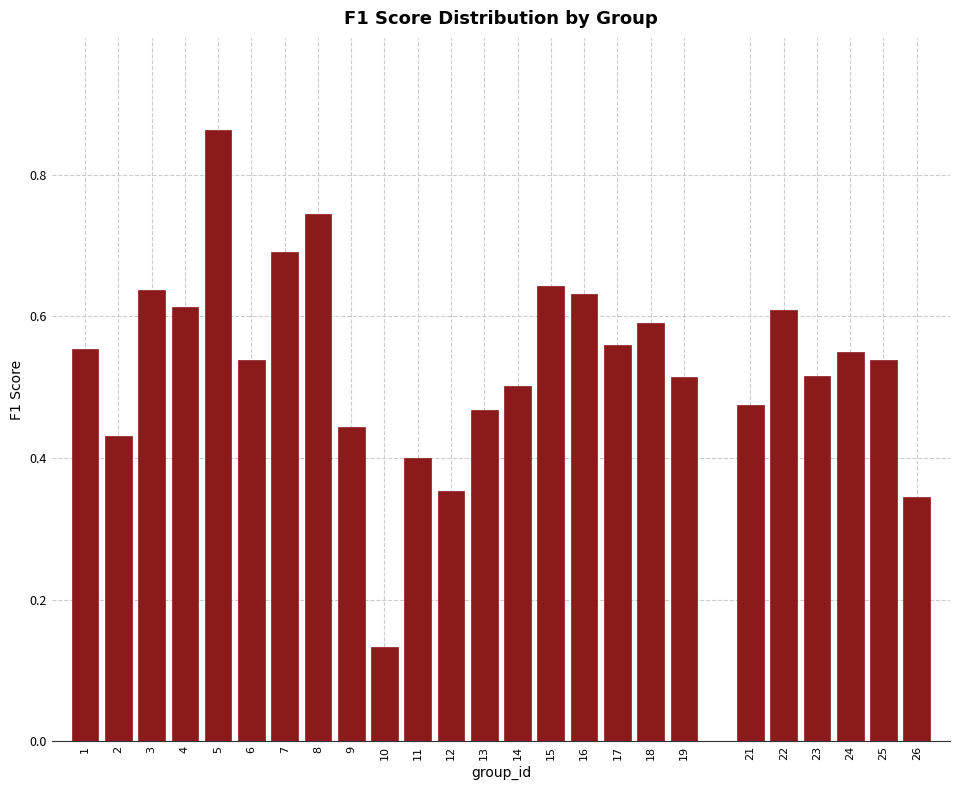

Which has a higher value, 14 or 21?

14